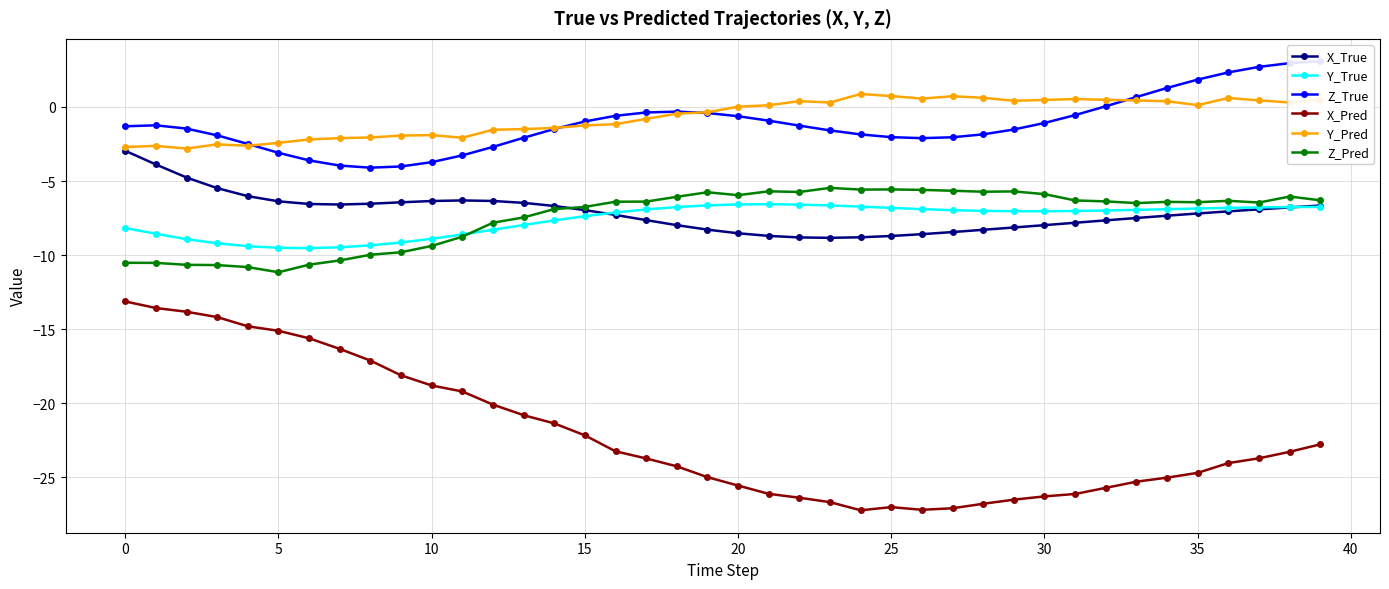

What is the spread (max minus min) of values at 23?

27.0